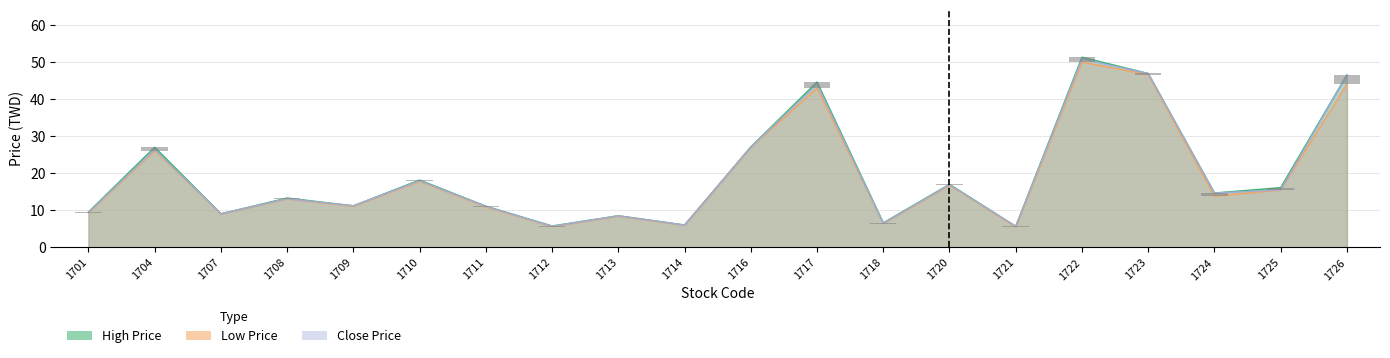

Does the chart contain any negative values?

No